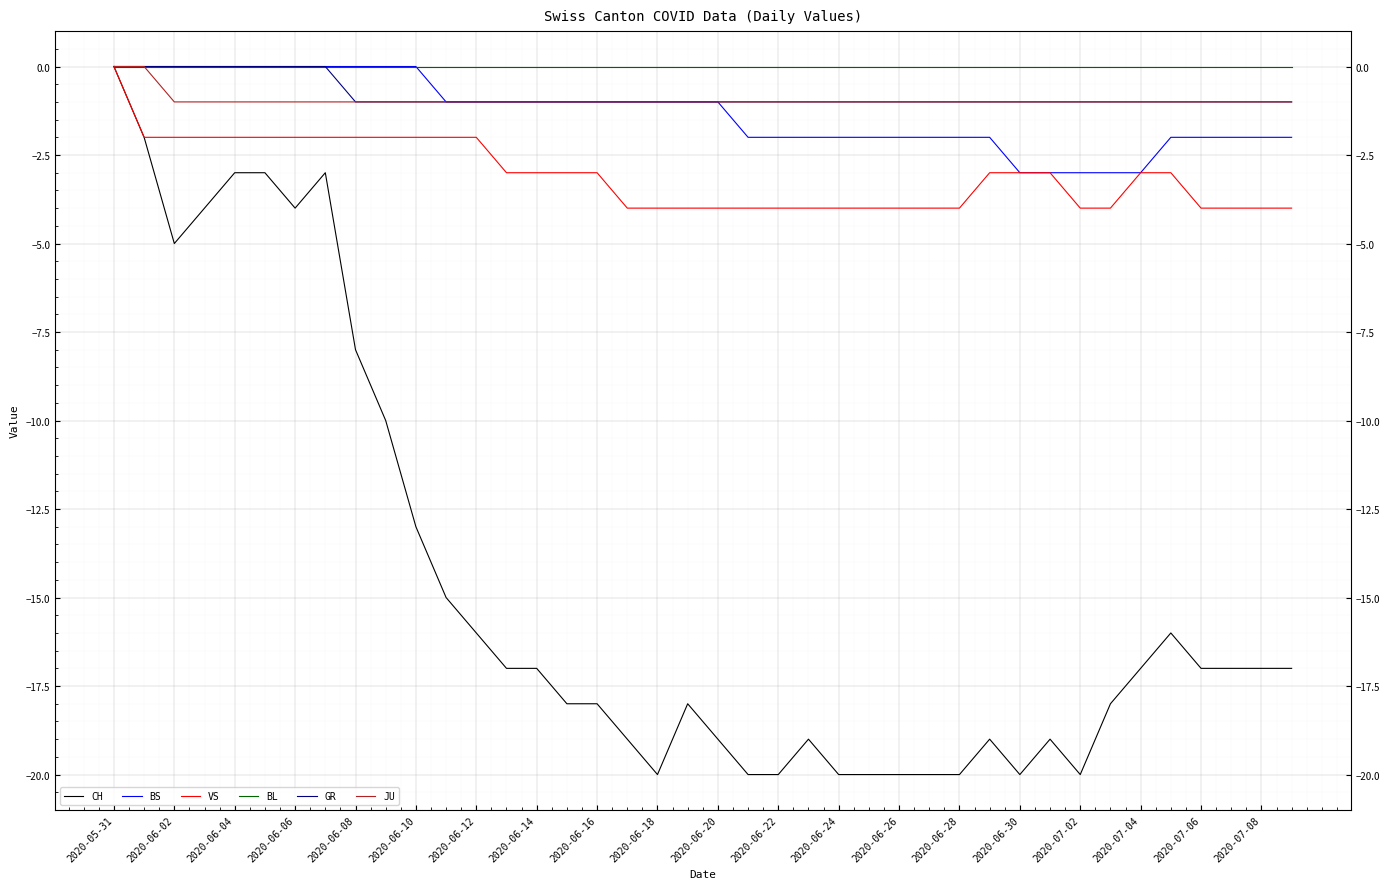

The CH series shows -7 at 2020-06-26. True or false?

False